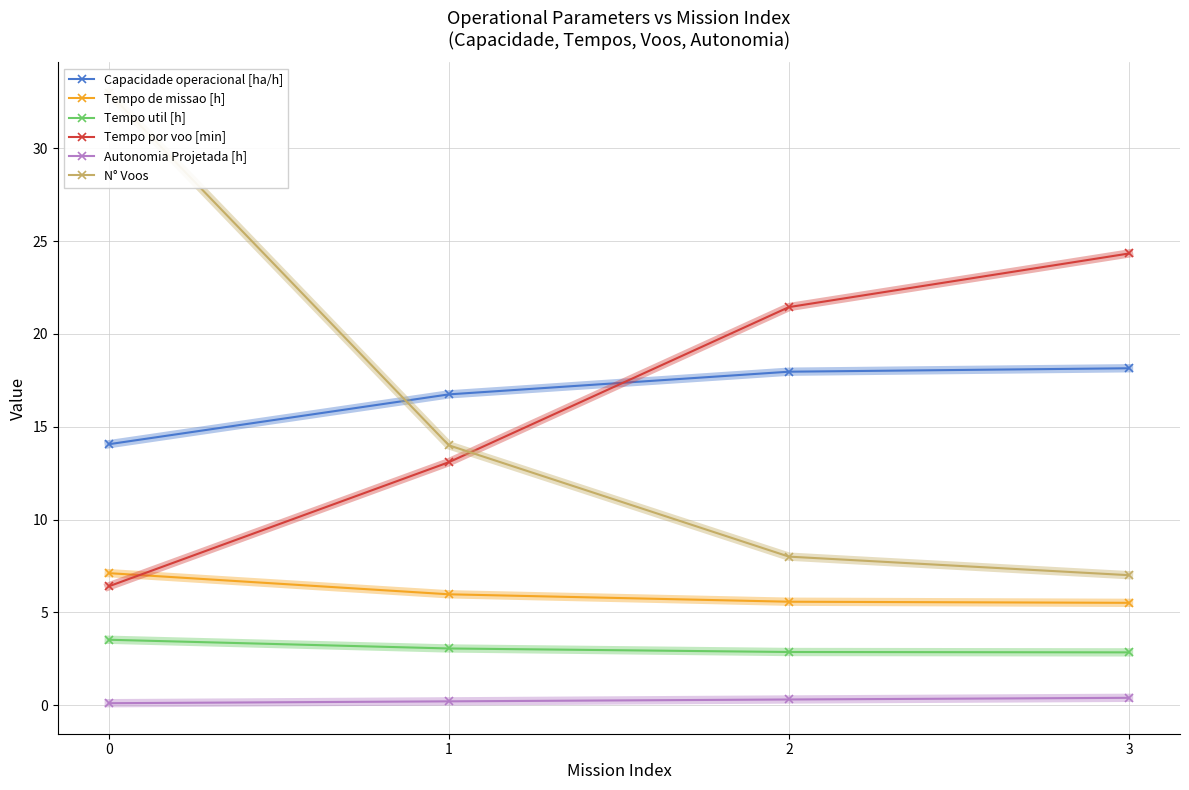

What is the total value across all series at 3?

58.2